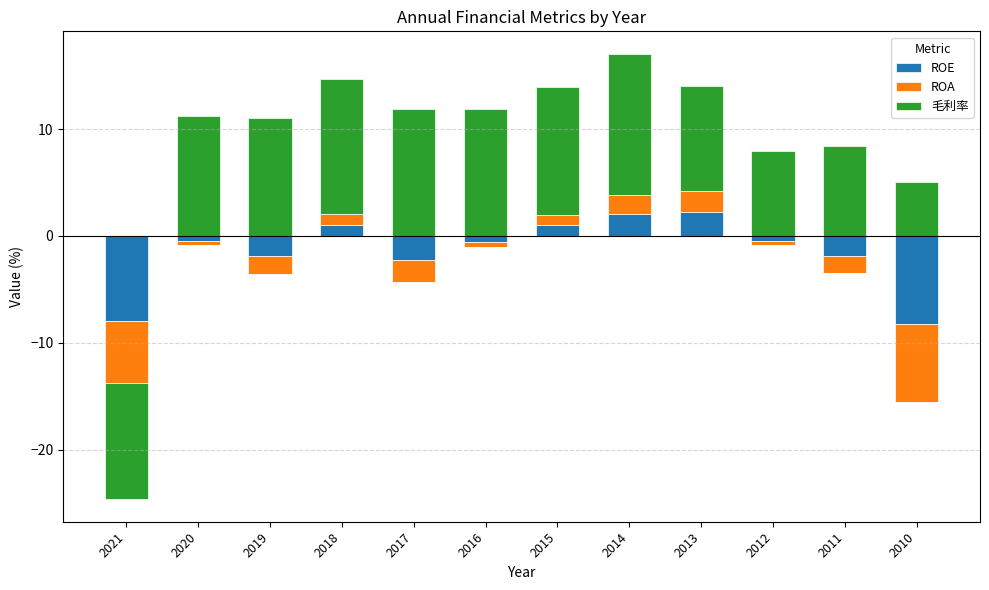

True or false: ROA has a value of 1.8 at 2014.

True